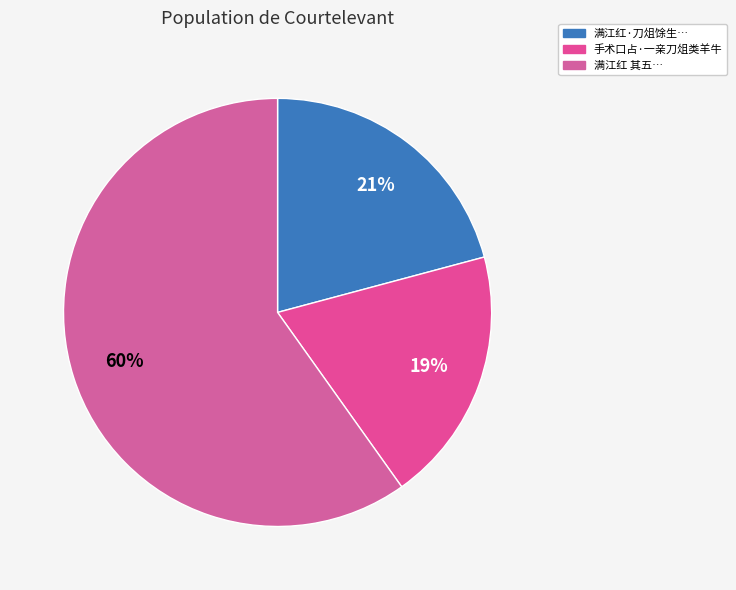

What is the largest slice in the pie chart?

满江红 其五 刀俎馀生欲断荤者数矣奈茹素辄饥故篇中及之